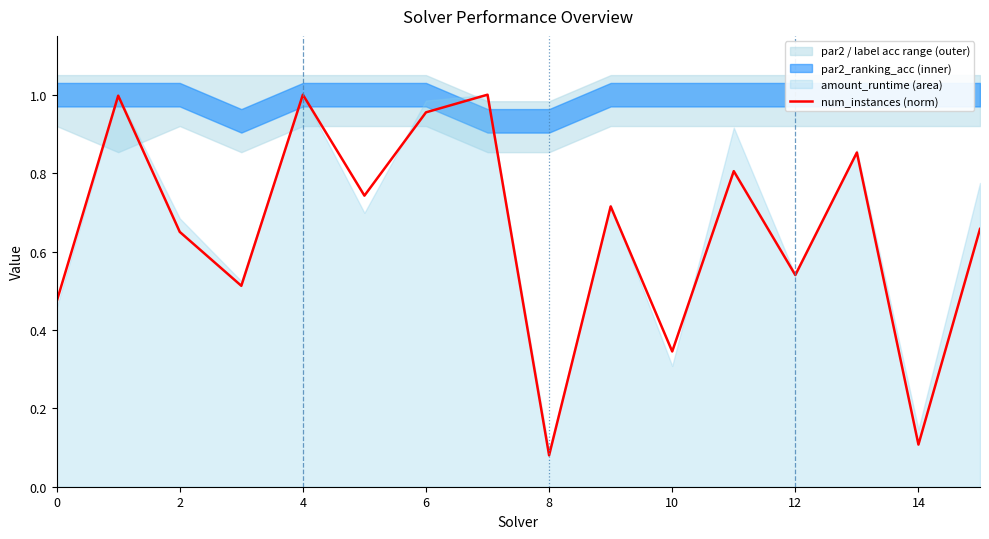

What is the minimum value shown in the chart?

0.1